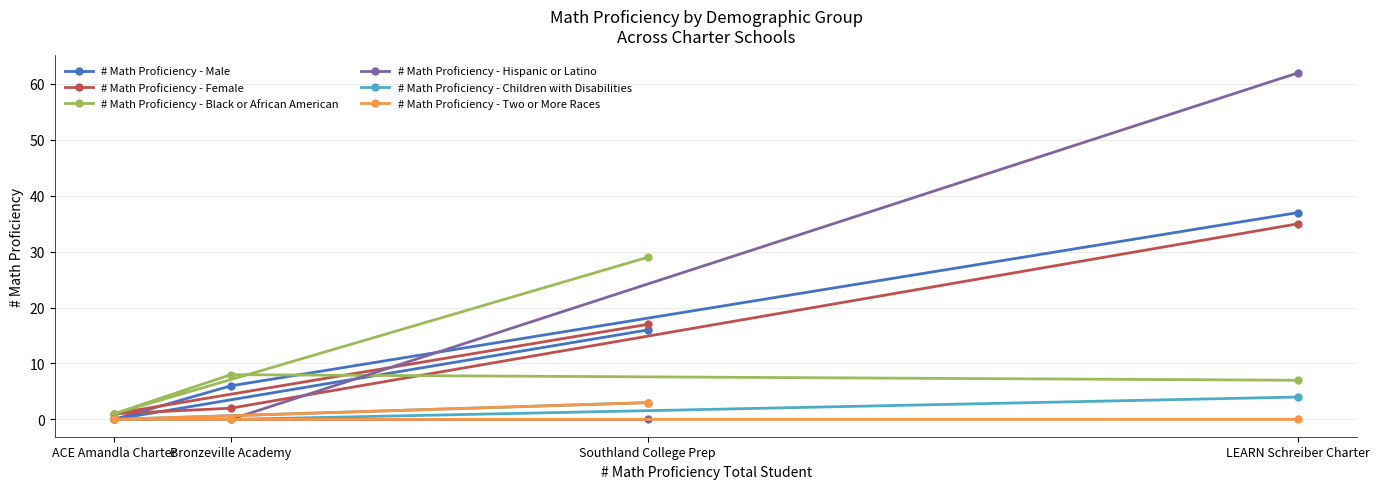

What is the difference between the # Math Proficiency - Male values at LEARN Schreiber Charter and Southland College Prep?

21